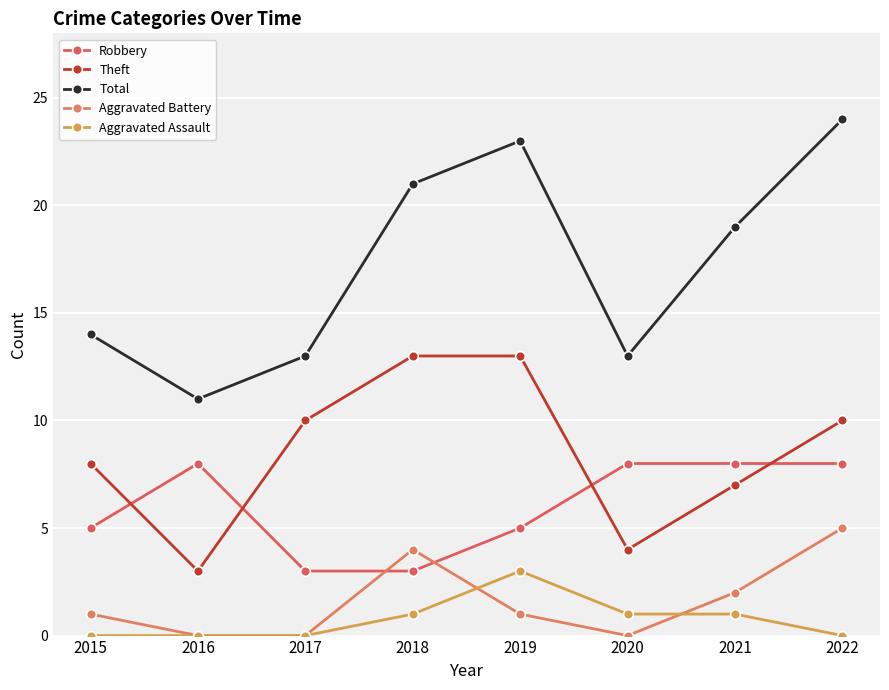

Reading left to right, what are all the values shown in this chart?

Robbery: 2015=5	2016=8	2017=3	2018=3	2019=5	2020=8	2021=8	2022=8
Theft: 2015=8	2016=3	2017=10	2018=13	2019=13	2020=4	2021=7	2022=10
Total: 2015=14	2016=11	2017=13	2018=21	2019=23	2020=13	2021=19	2022=24
Aggravated Battery: 2015=1	2016=0	2017=0	2018=4	2019=1	2020=0	2021=2	2022=5
Aggravated Assault: 2015=0	2016=0	2017=0	2018=1	2019=3	2020=1	2021=1	2022=0